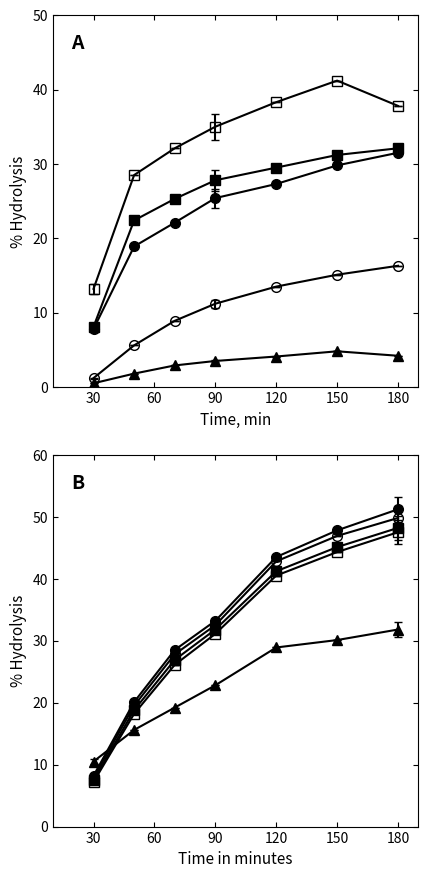

What is the approximate value of Series B (\u25a0) at 60?

22.4